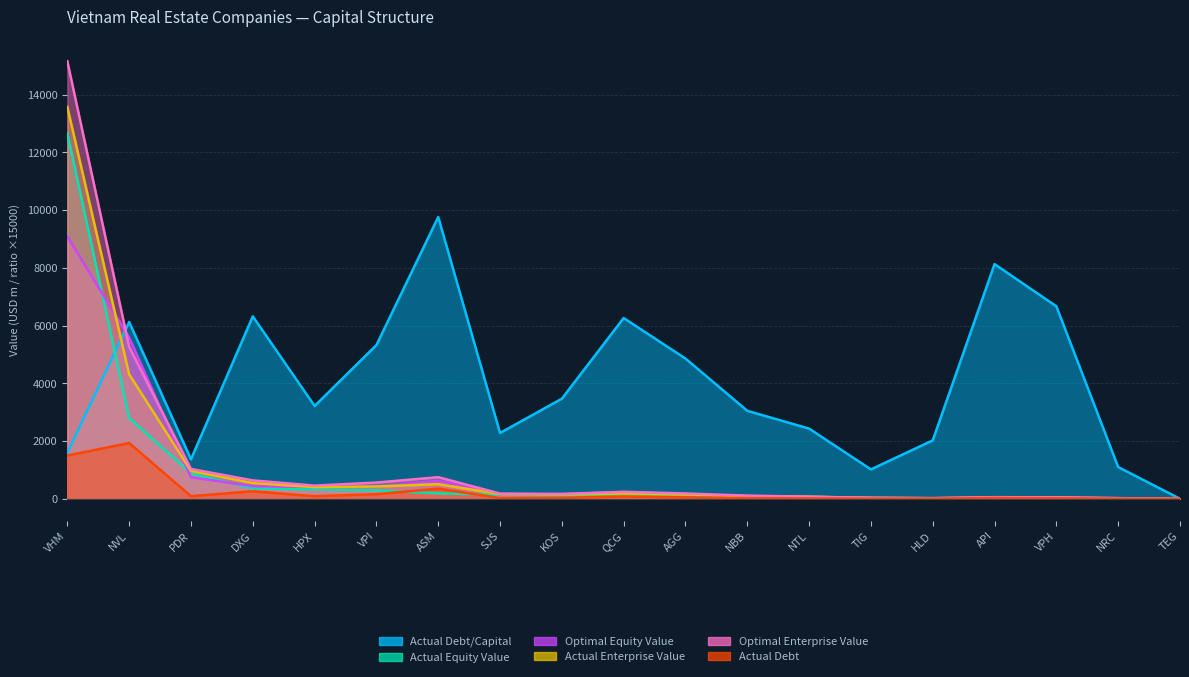

Where is actual_equity_value nearest to the value 6333?

NVL